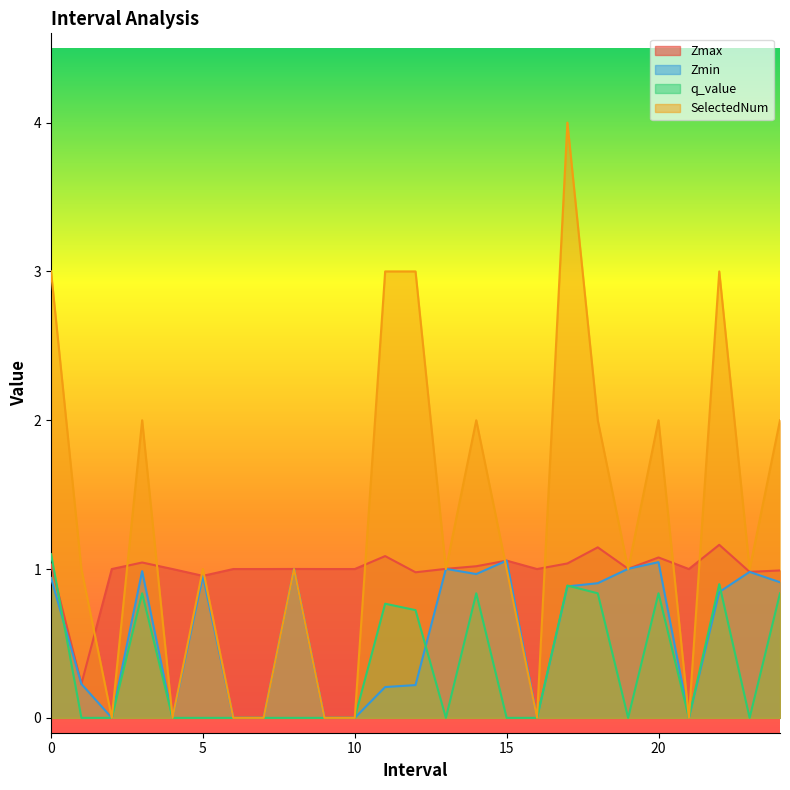

How many values in the Zmax series exceed 1?

12